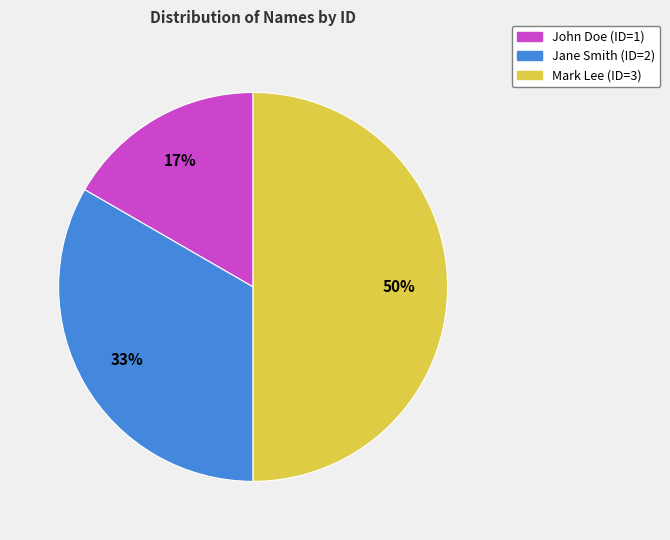

What is the ratio of the value at Jane Smith to the value at Mark Lee?

0.7